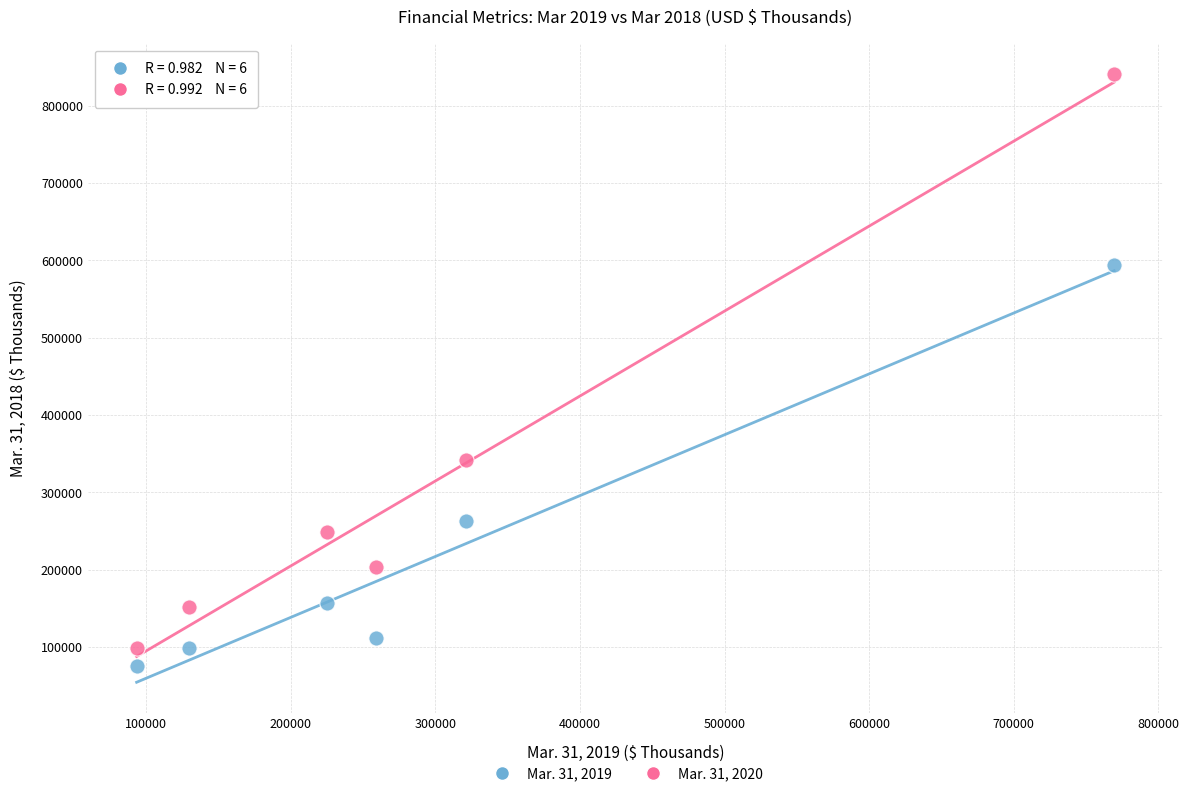

Which series contains the highest Y value?

Mar. 31, 2020